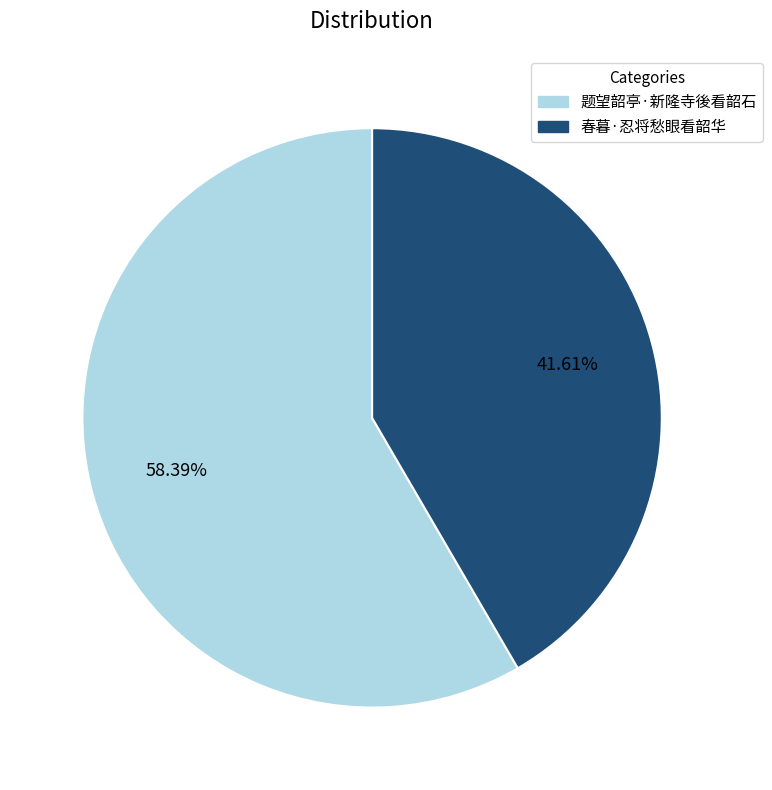

To the nearest percent, what is the difference between the largest and smallest slice percentages?

17%